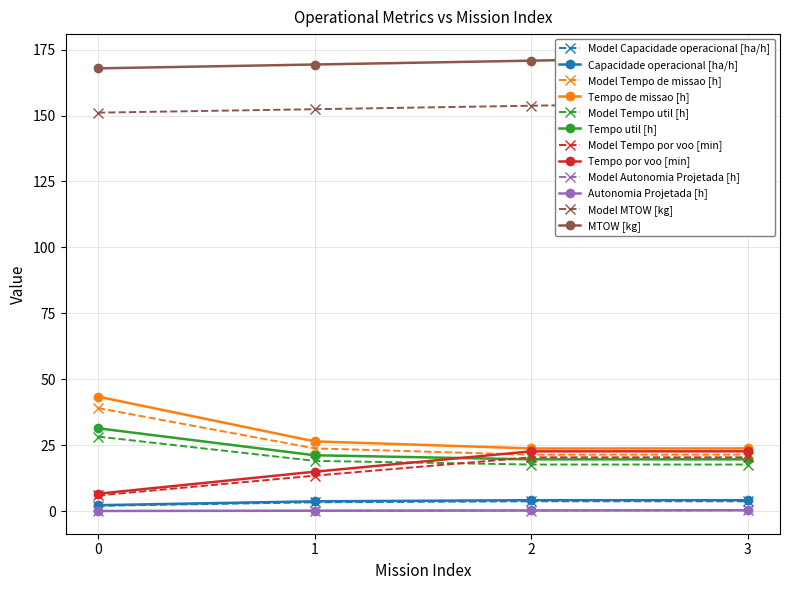

List the labels in order of Tempo util [h] value, smallest first.

2, 3, 1, 0